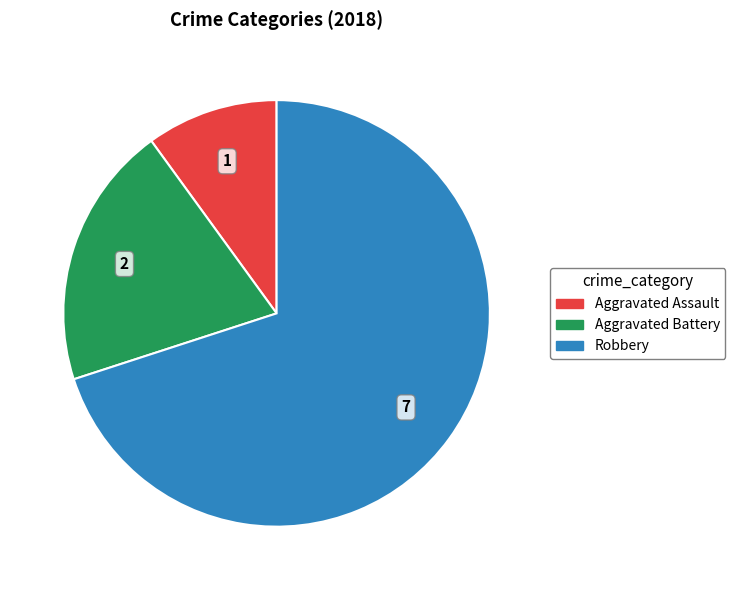

Which category has the smallest portion of the pie?

Aggravated Assault